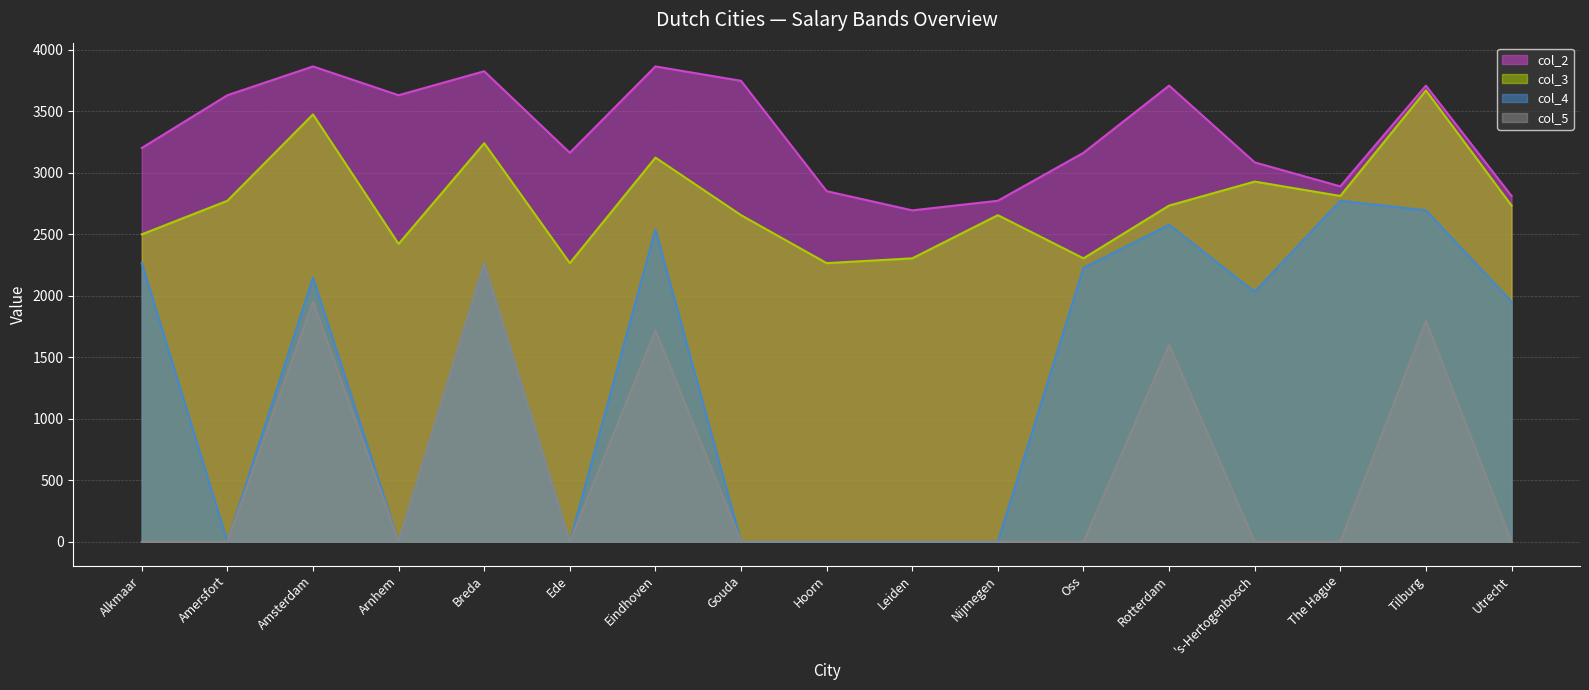

Where does the col_4 series first go above 2031?

Alkmaar